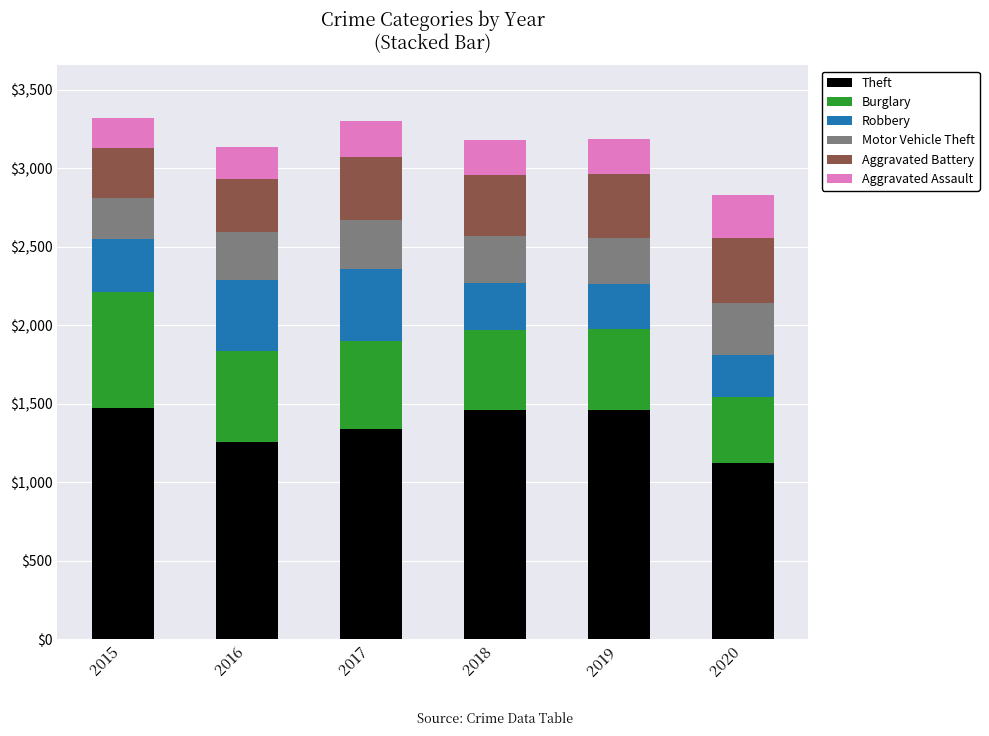

What is the total value across all series at 2018?

3180